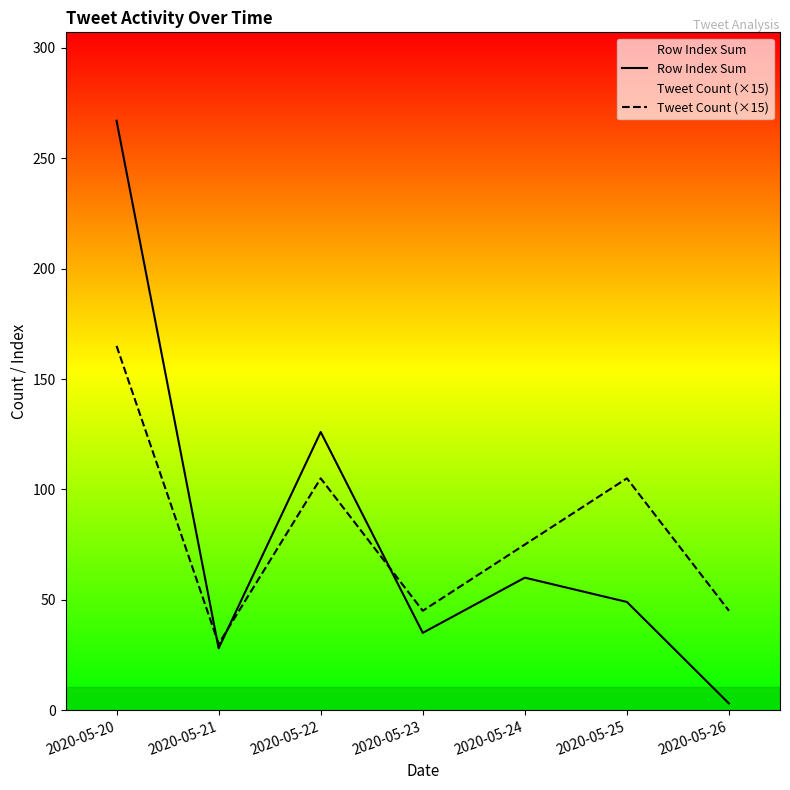

What are all the series names shown in the legend?

Row Index Sum, Tweet Count (×15)